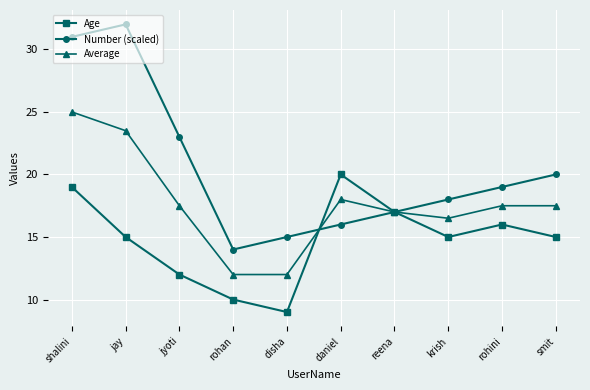

At which category does Age reach its first local valley?

disha